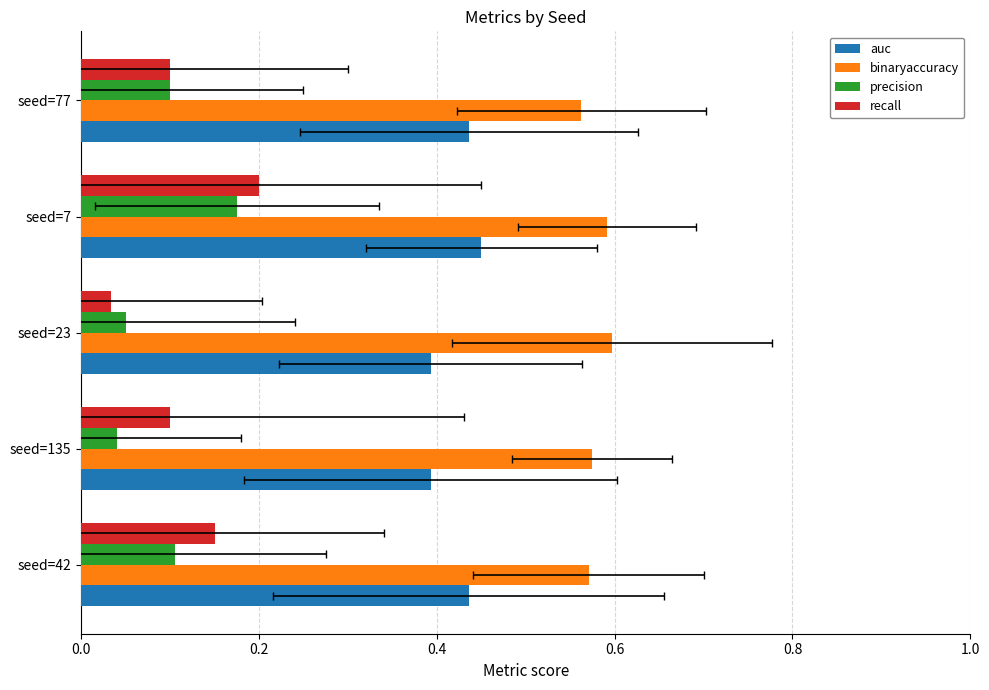

What is the spread (max minus min) of values at seed=135?

0.5